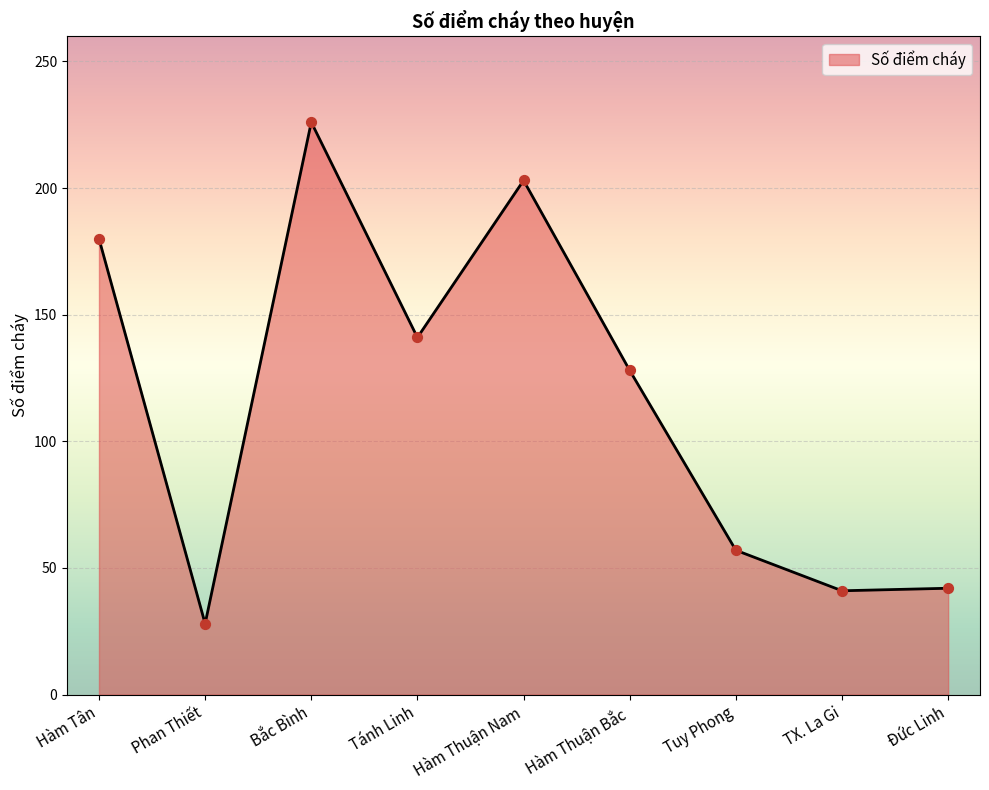

What is the change in value from Hàm Tân to TX. La Gi?

-139